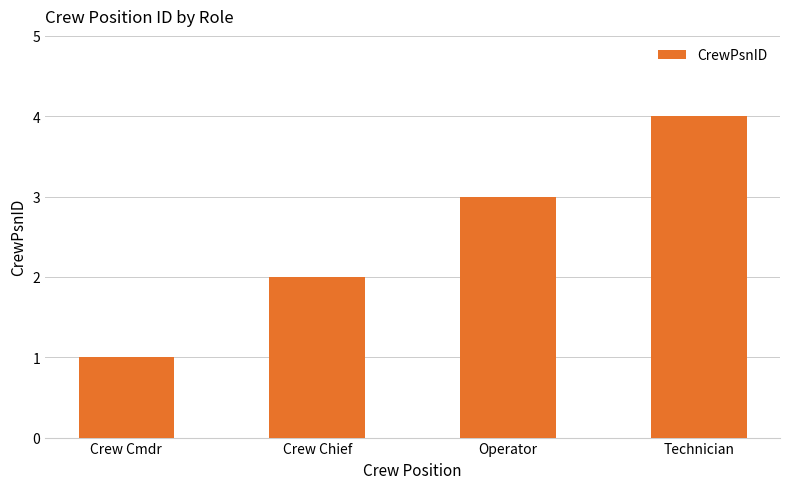

What is the maximum value shown in the chart?

4